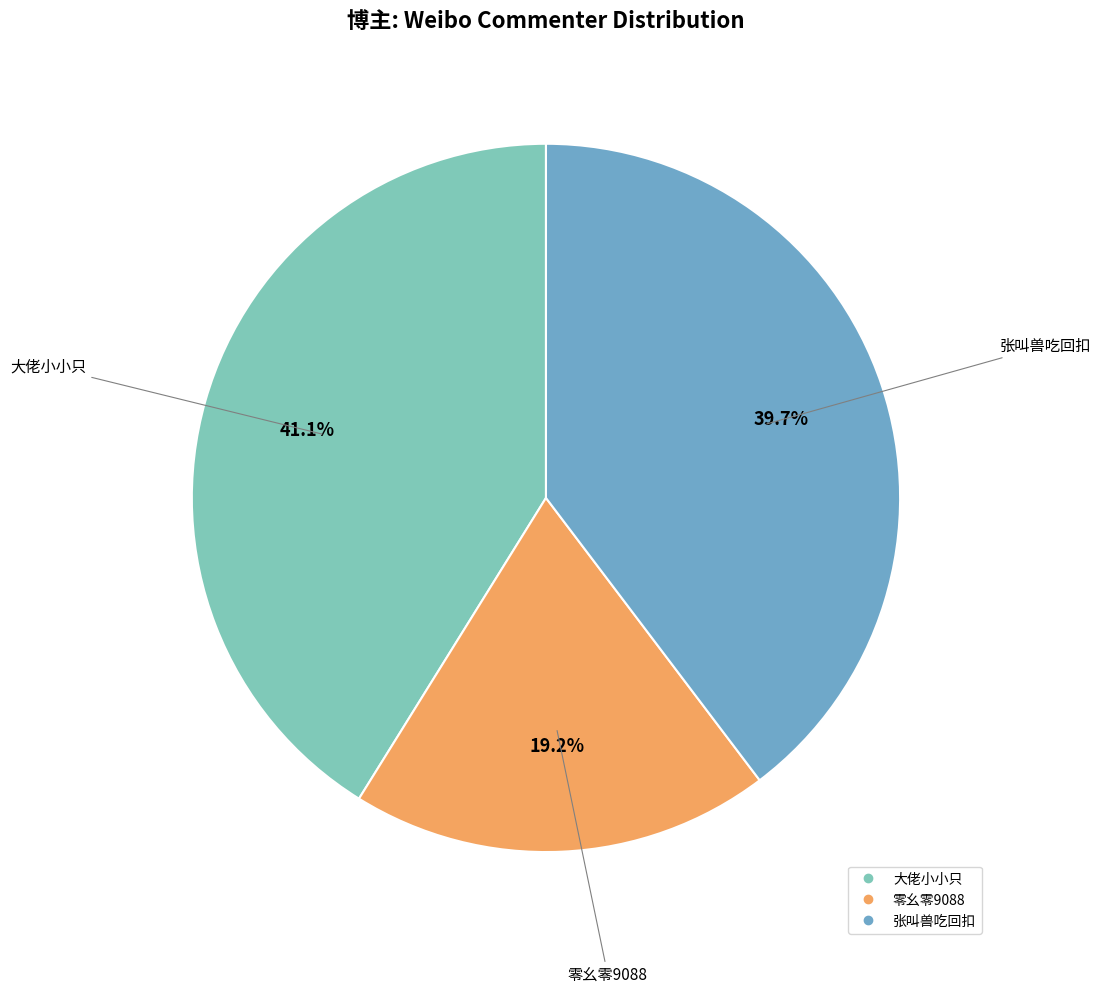

How many segments does this pie chart have?

3